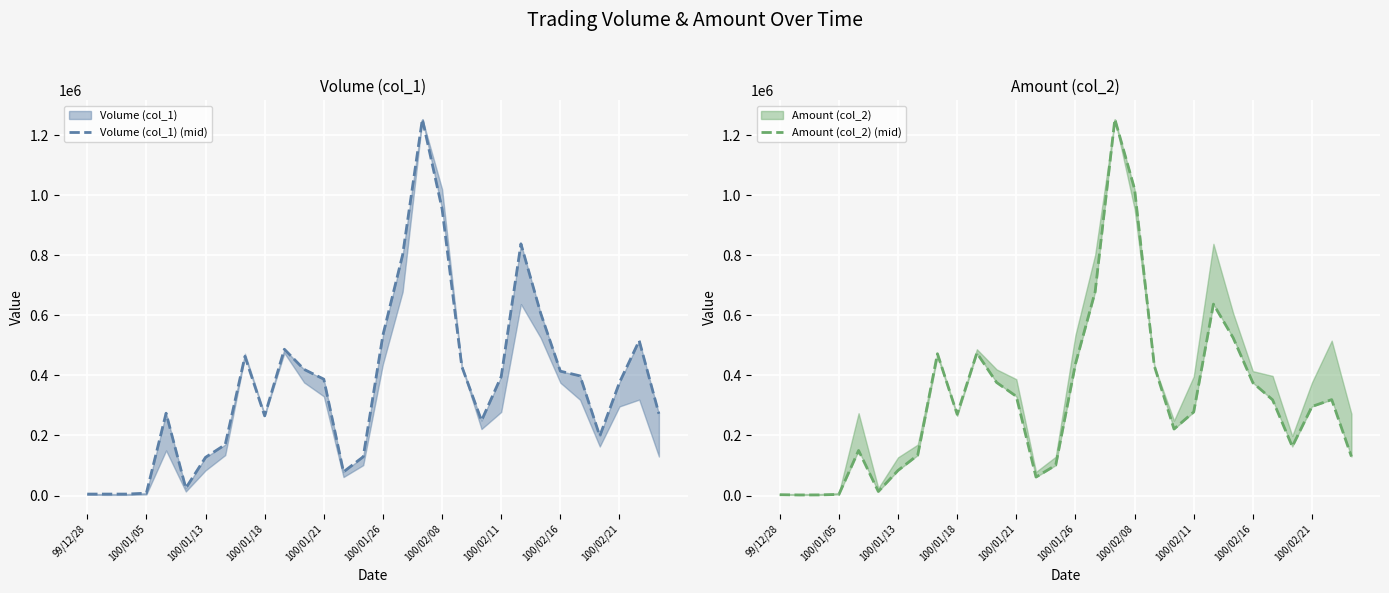

At 28, list the series in order from smallest to largest.

Amount (col_2) (mid), Volume (col_1) (mid)